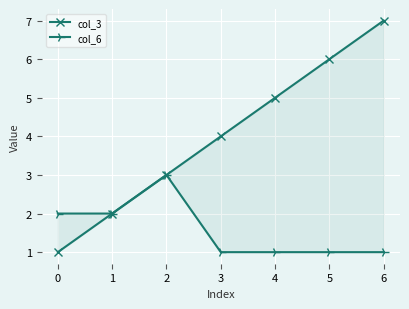

The value of col_3 at 3 is 4. True or false?

True